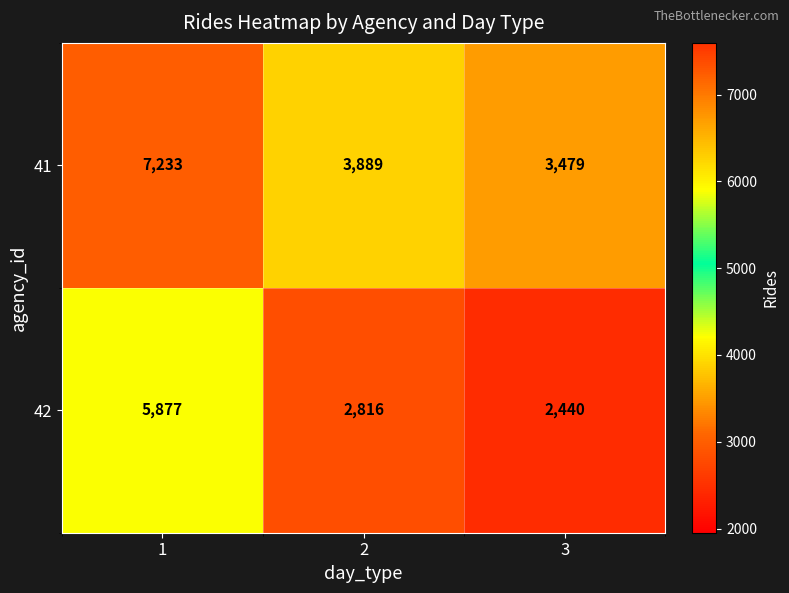

Reading left to right, what are all the values shown in this chart?

41: 7233	3889	3479
42: 5877	2816	2440